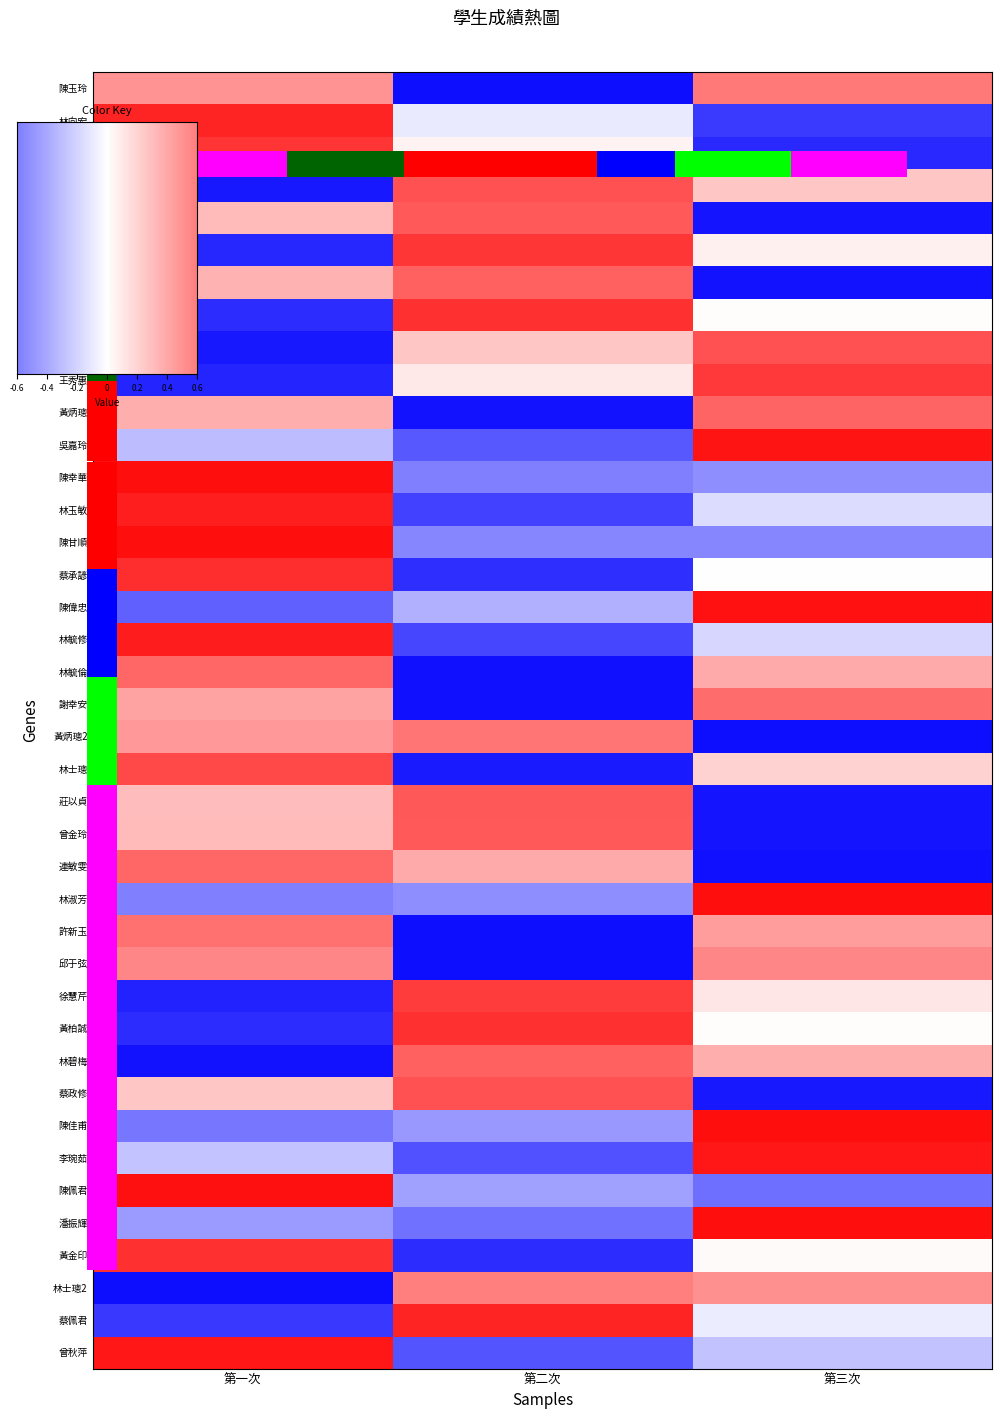

What is the difference between the 陳幸華 values at 第二次 and 第一次?

2.2